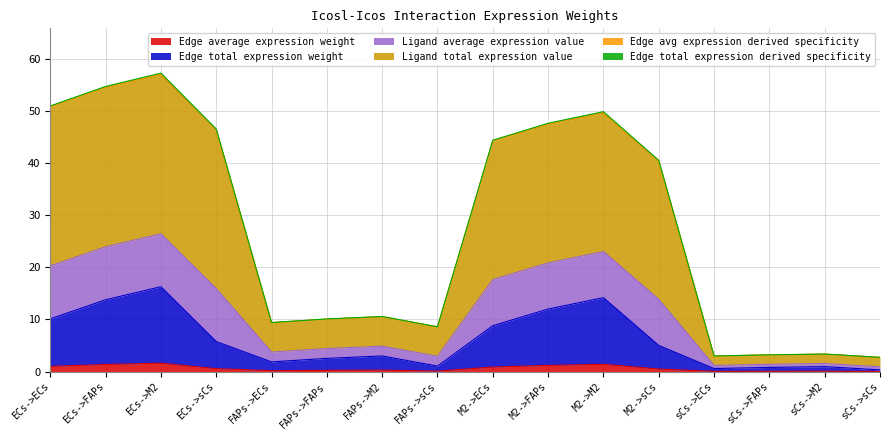

What is the difference between the maximum and second lowest values in the Ligand total expression value series?

54.0